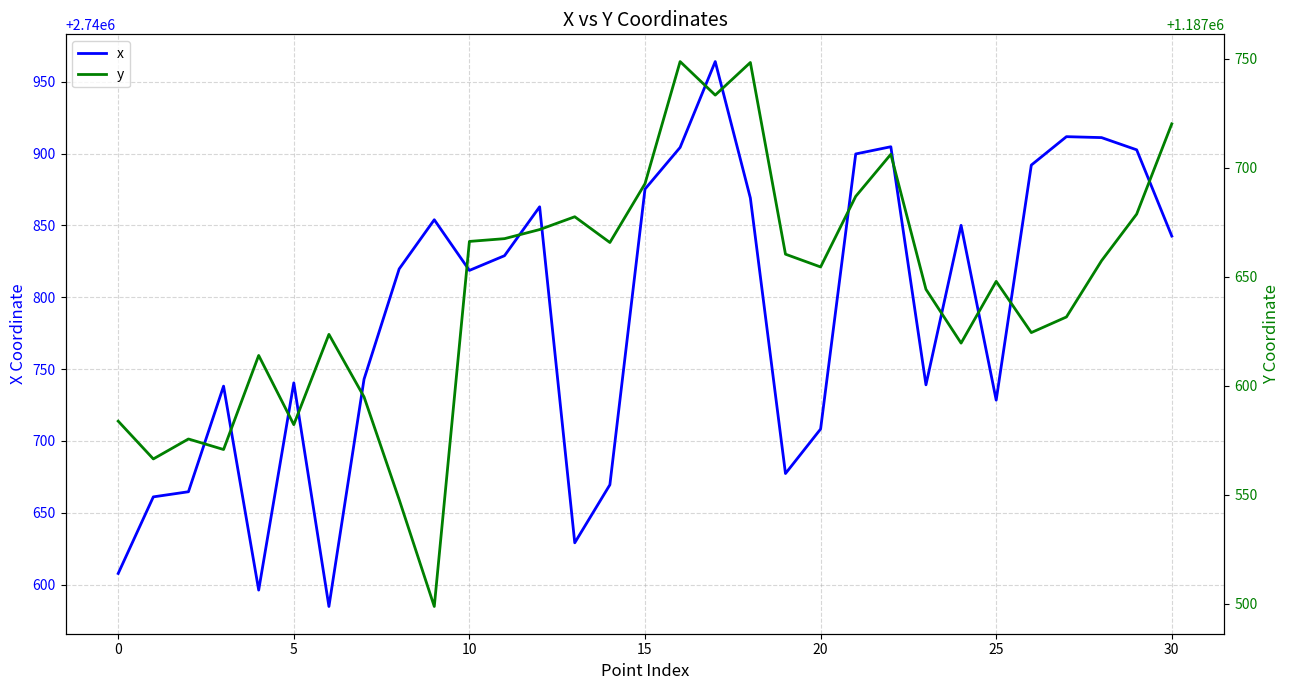

What is the minimum value for x?

2740584.7